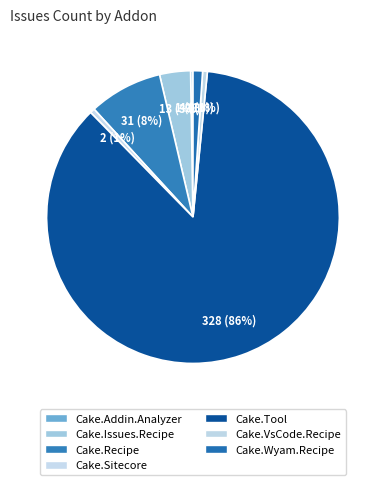

To the nearest percent, what is the average slice percentage?

14%